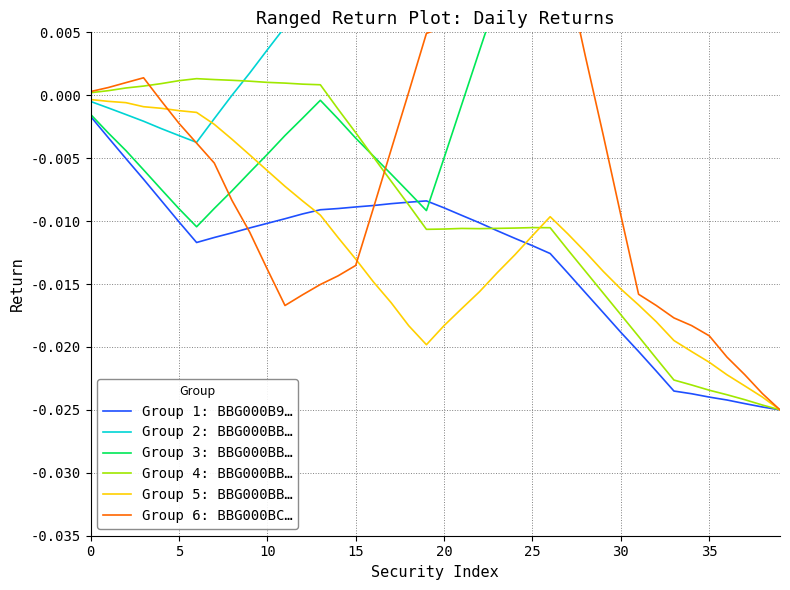

Between 5 and 15, which series saw the biggest shift?

Group 2: BBG000BB…